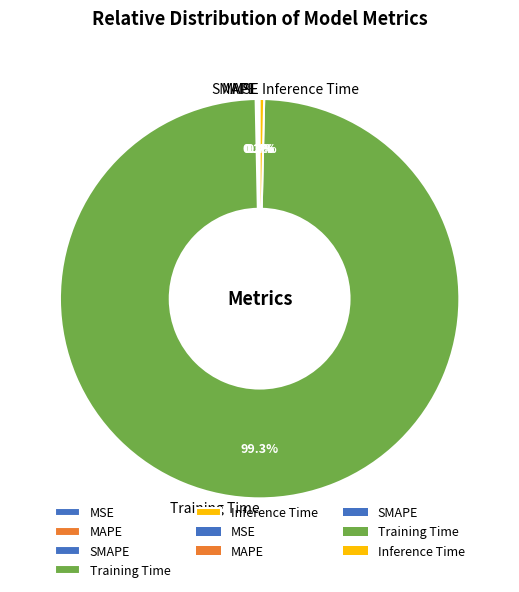

Combined, do Training Time and Inference Time account for over 50%?

Yes